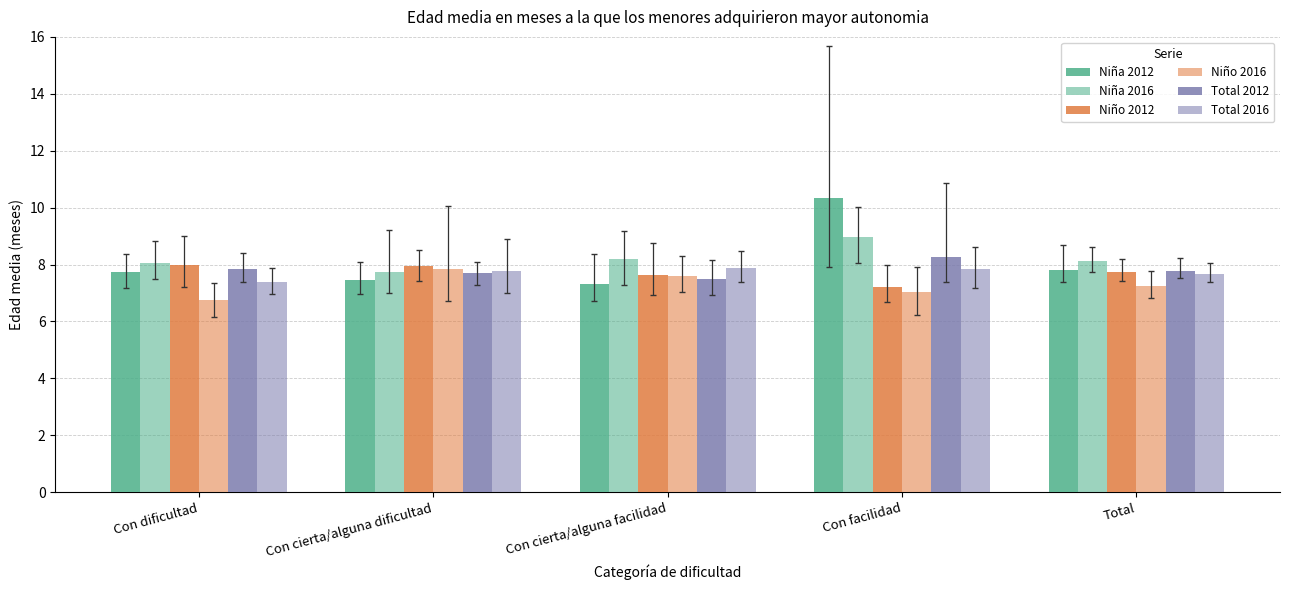

Which category has the highest value in the Total 2012 series?

Con facilidad